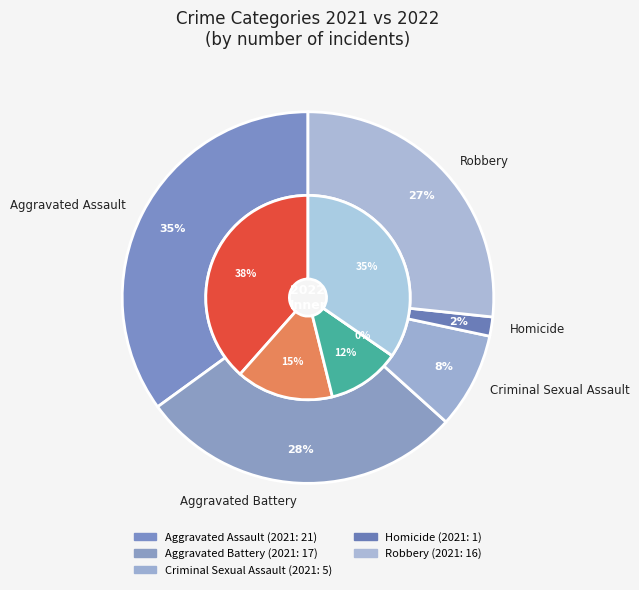

To the nearest percent, what is the difference between the values_2021 and 4 slice percentages?

8%